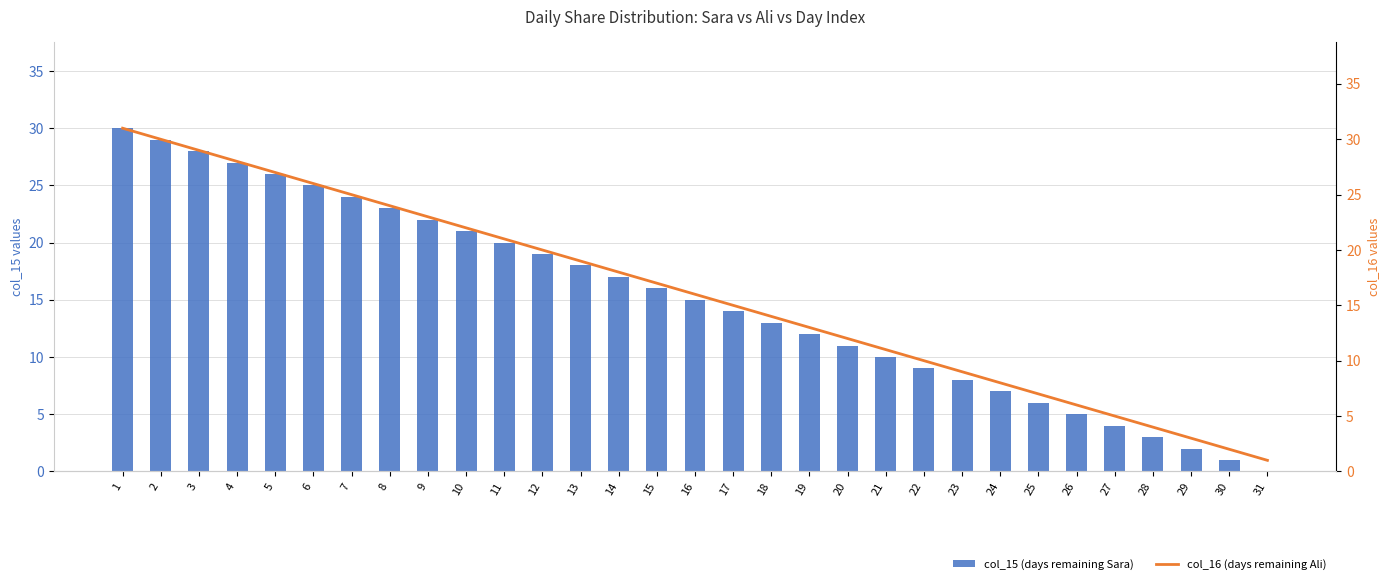

Is it true that col_16 (days remaining Ali) equals 11 at 24?

False